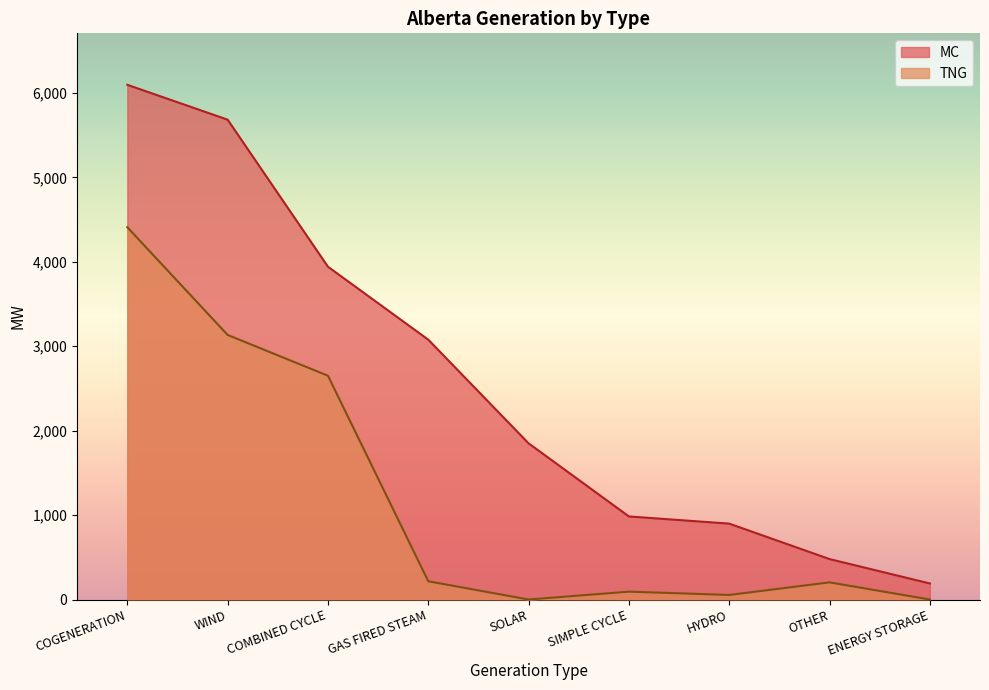

What is the maximum value for TNG?

4410